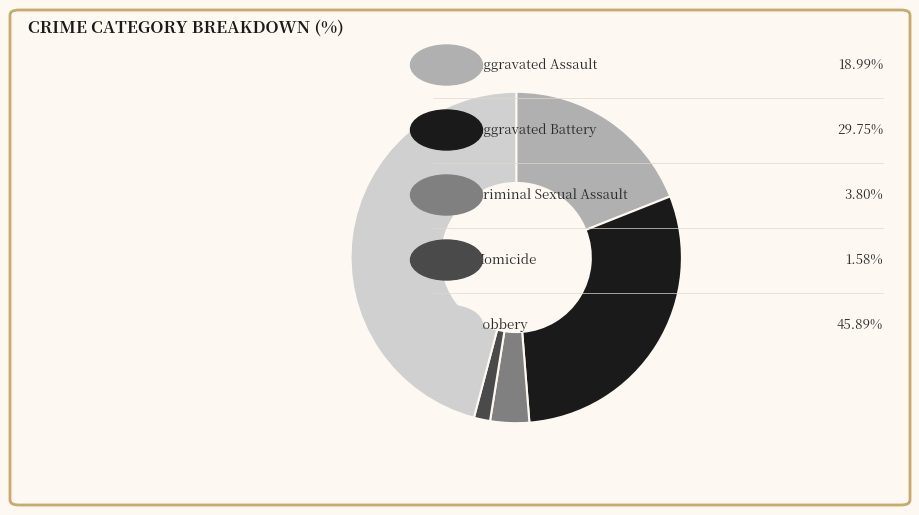

Does any single category account for the majority?

No